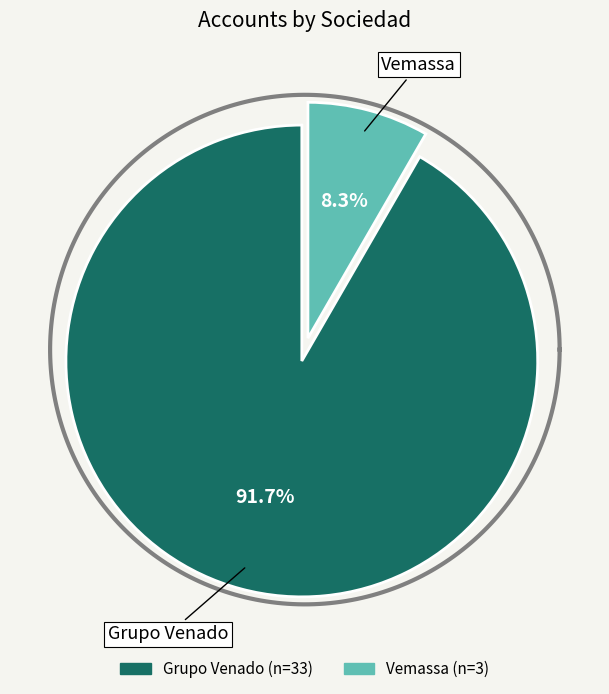

To the nearest percent, what percentage of the pie is Grupo Venado?

92%